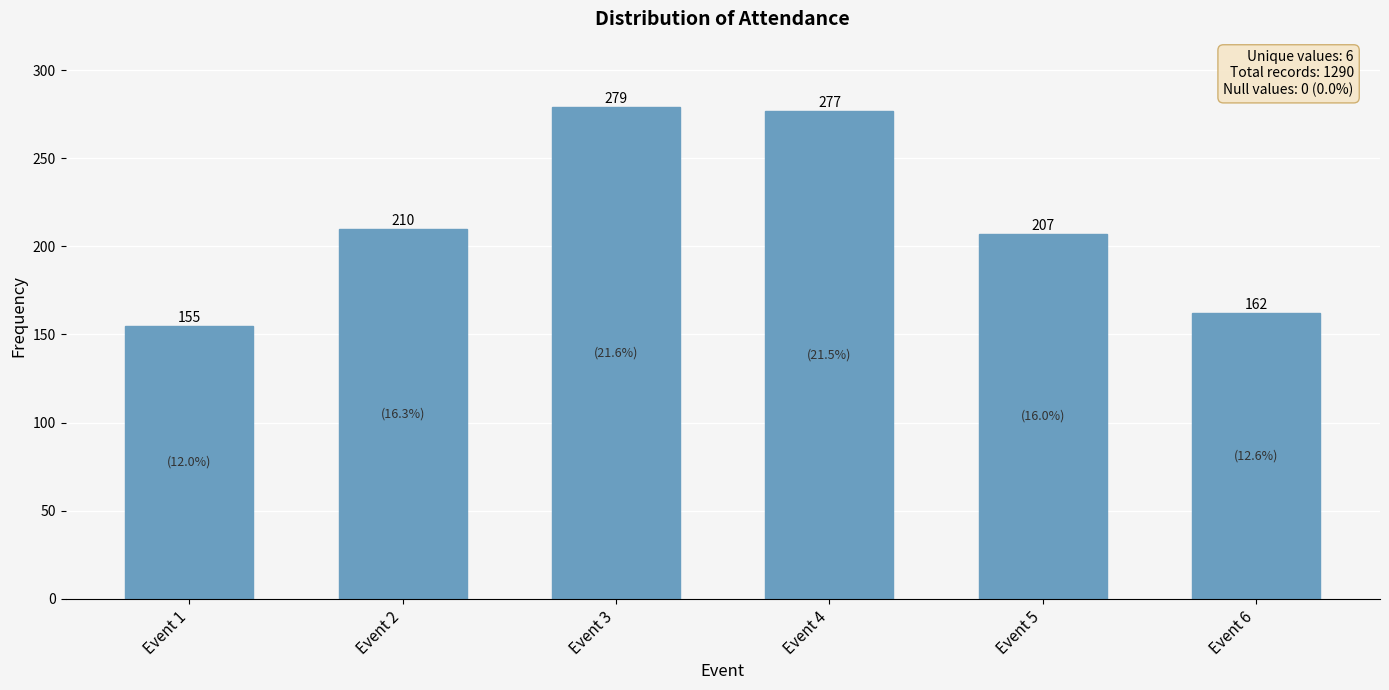

What is the smallest value displayed?

155